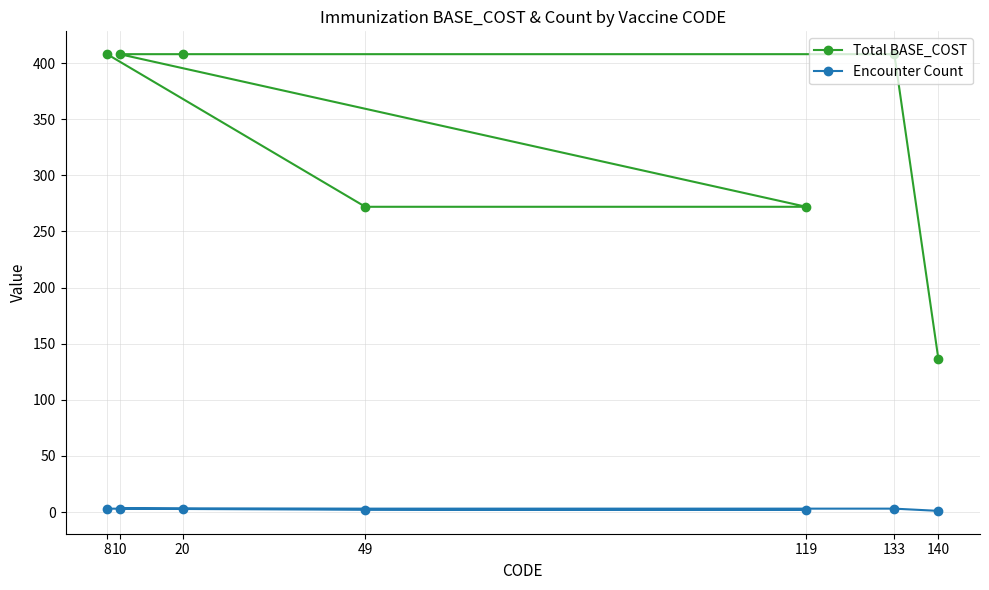

True or false: Total BASE_COST has a value of 601 at 8.

False